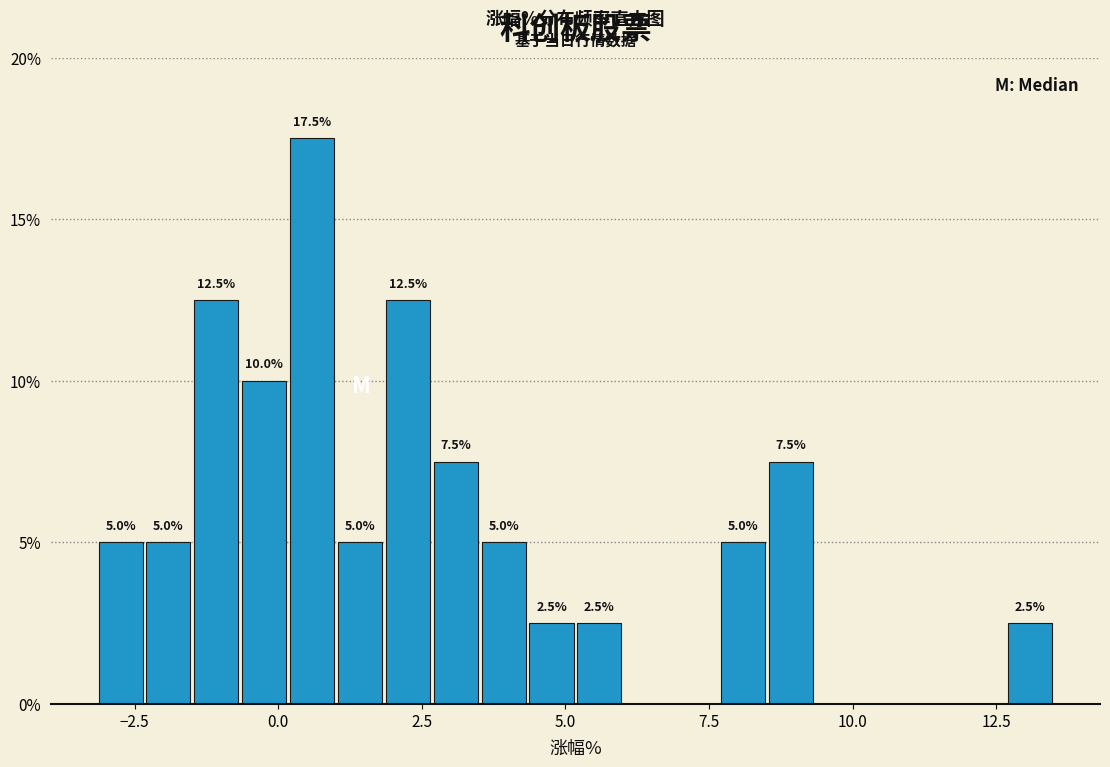

Around what value on the x-axis is the tallest bar? Give the approximate position of its centre, as read against the axis.

0.5